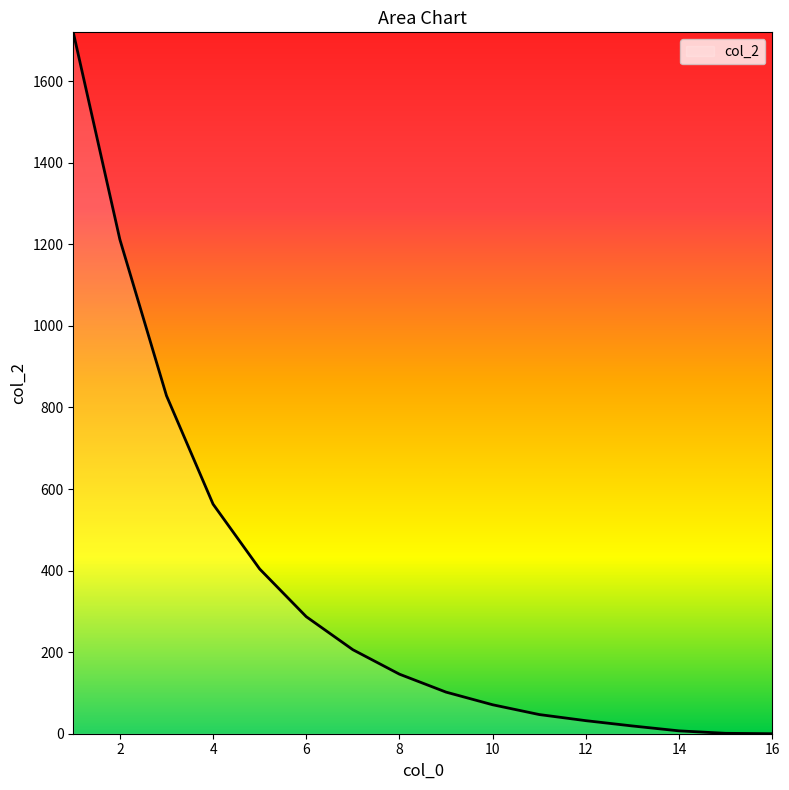

What is the difference between the maximum and minimum values?

1720